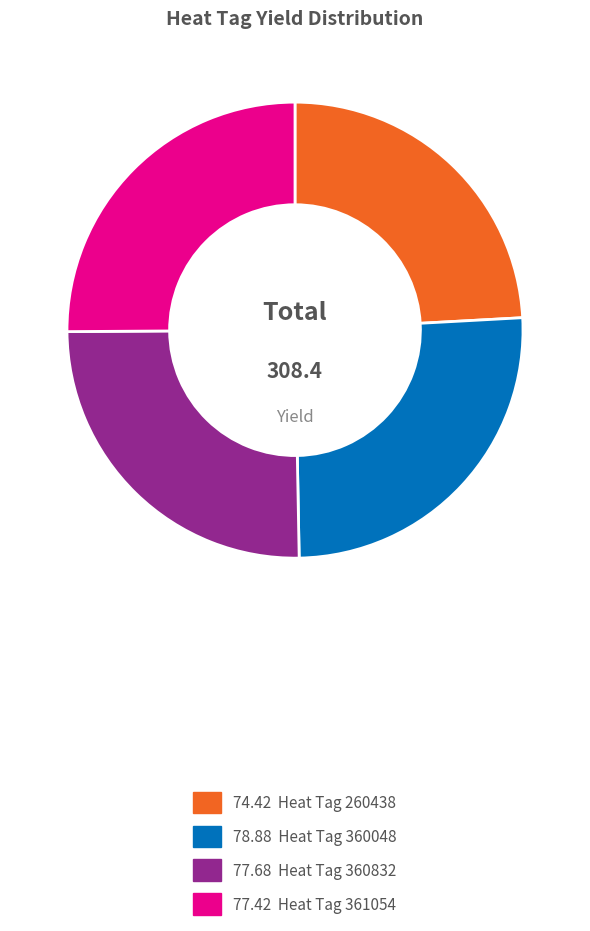

Is there any slice that represents more than half of the pie?

No